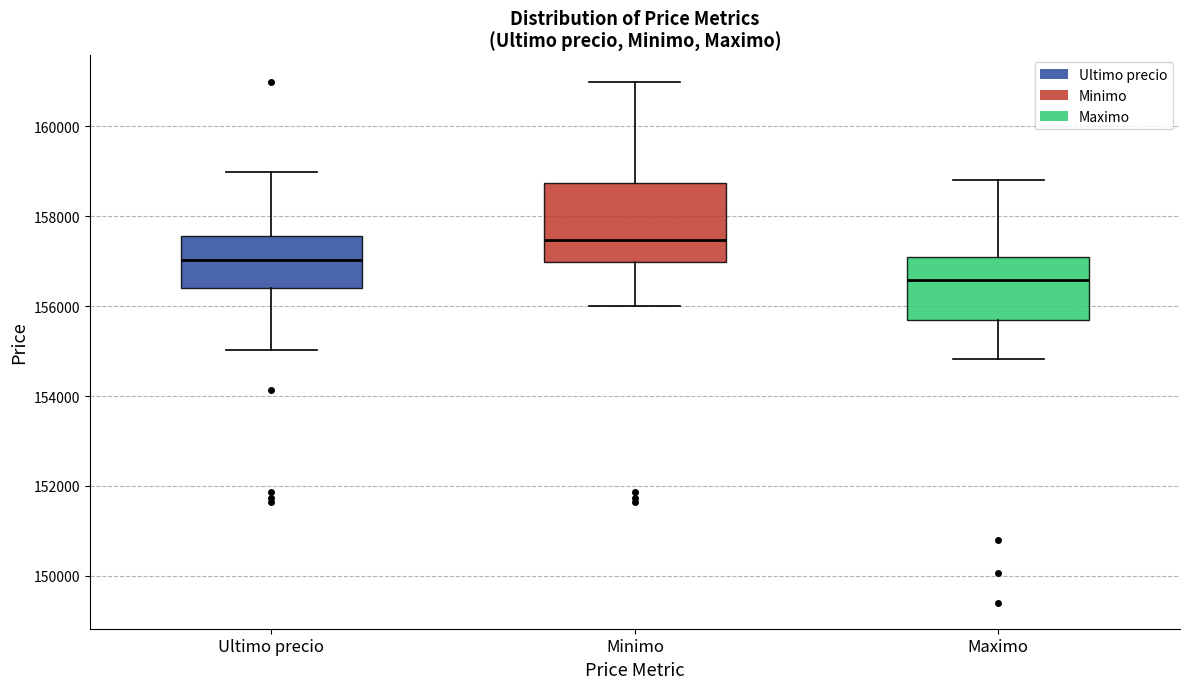

Where does the upper whisker of the box for Ultimo precio end on the y-axis? The values are not printed on the chart, so give them approximately, as read against the axis.

159000